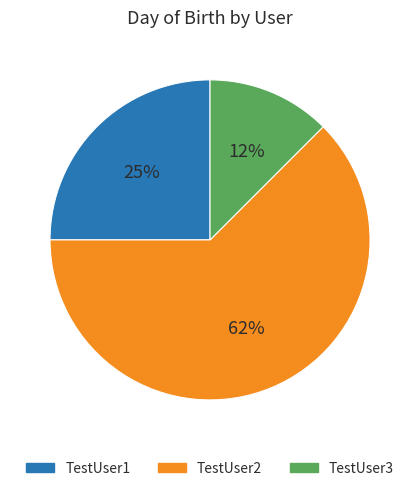

Is it true that TestUser2 is 53% of the pie?

False